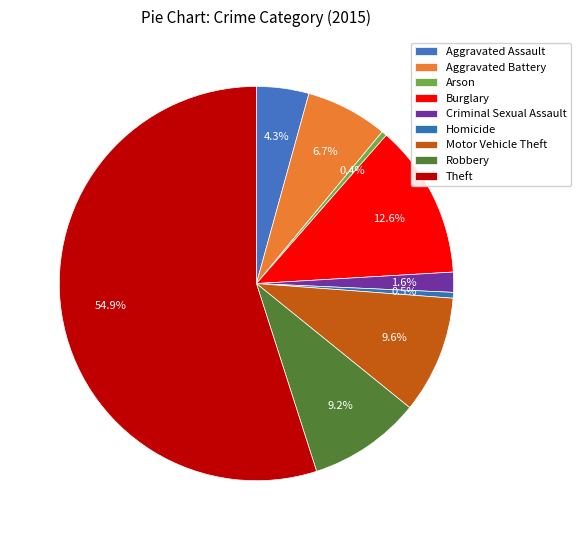

What percentage is the Motor Vehicle Theft slice, to the nearest percent?

10%